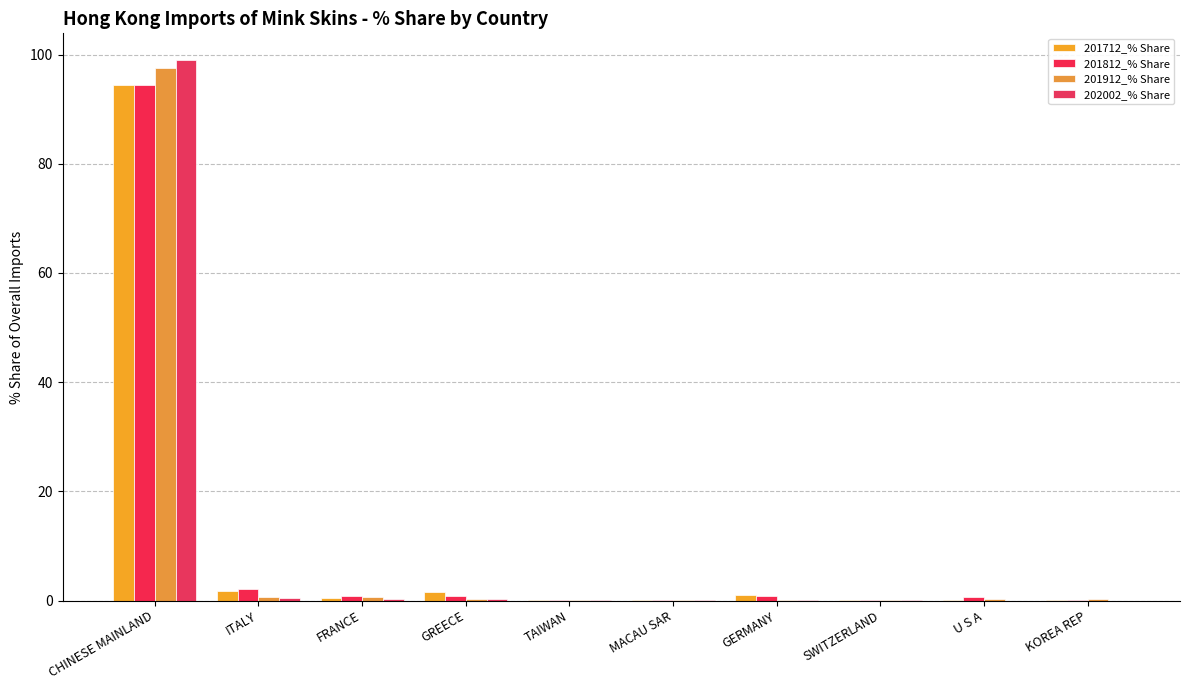

What is the difference between the 201812_% Share values at FRANCE and TAIWAN?

0.8